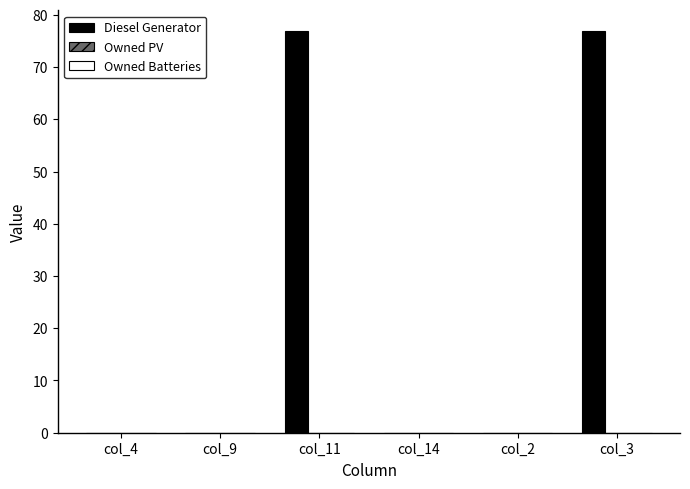

What is the maximum value shown in the chart?

77